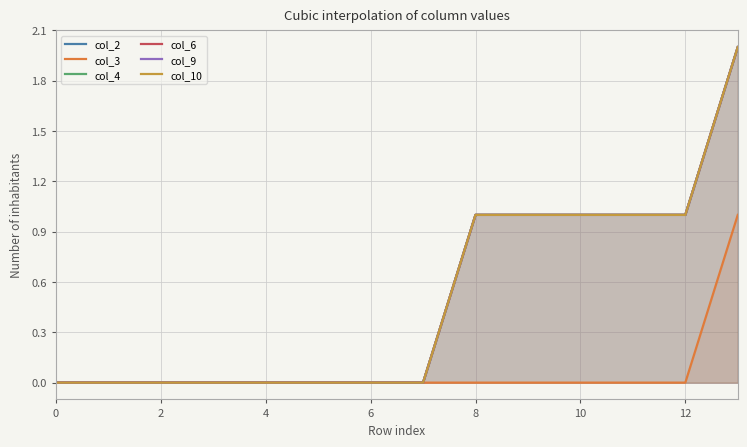

What is the maximum value shown in the chart?

2